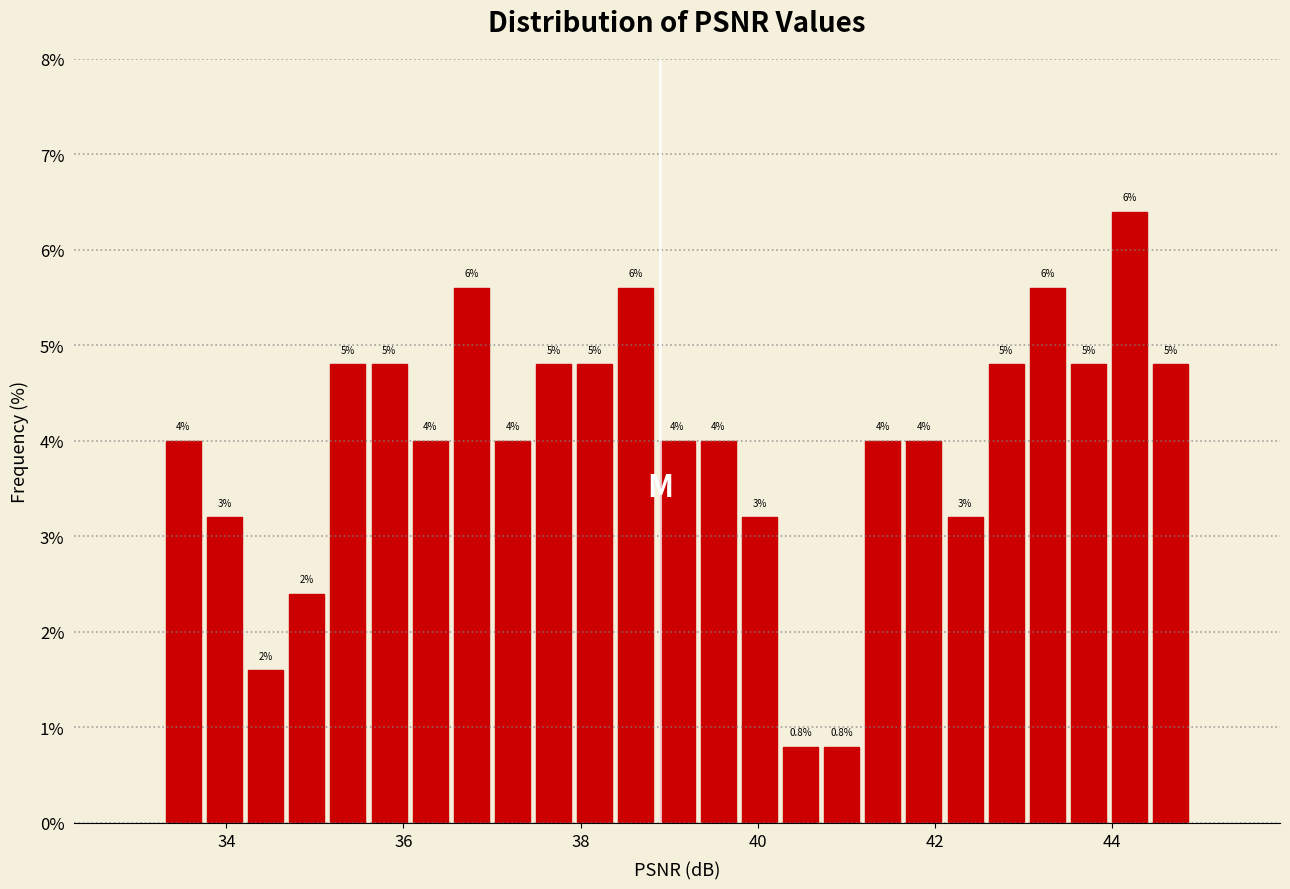

Around what value on the x-axis is the tallest bar? Give the approximate position of its centre, as read against the axis.

44.2